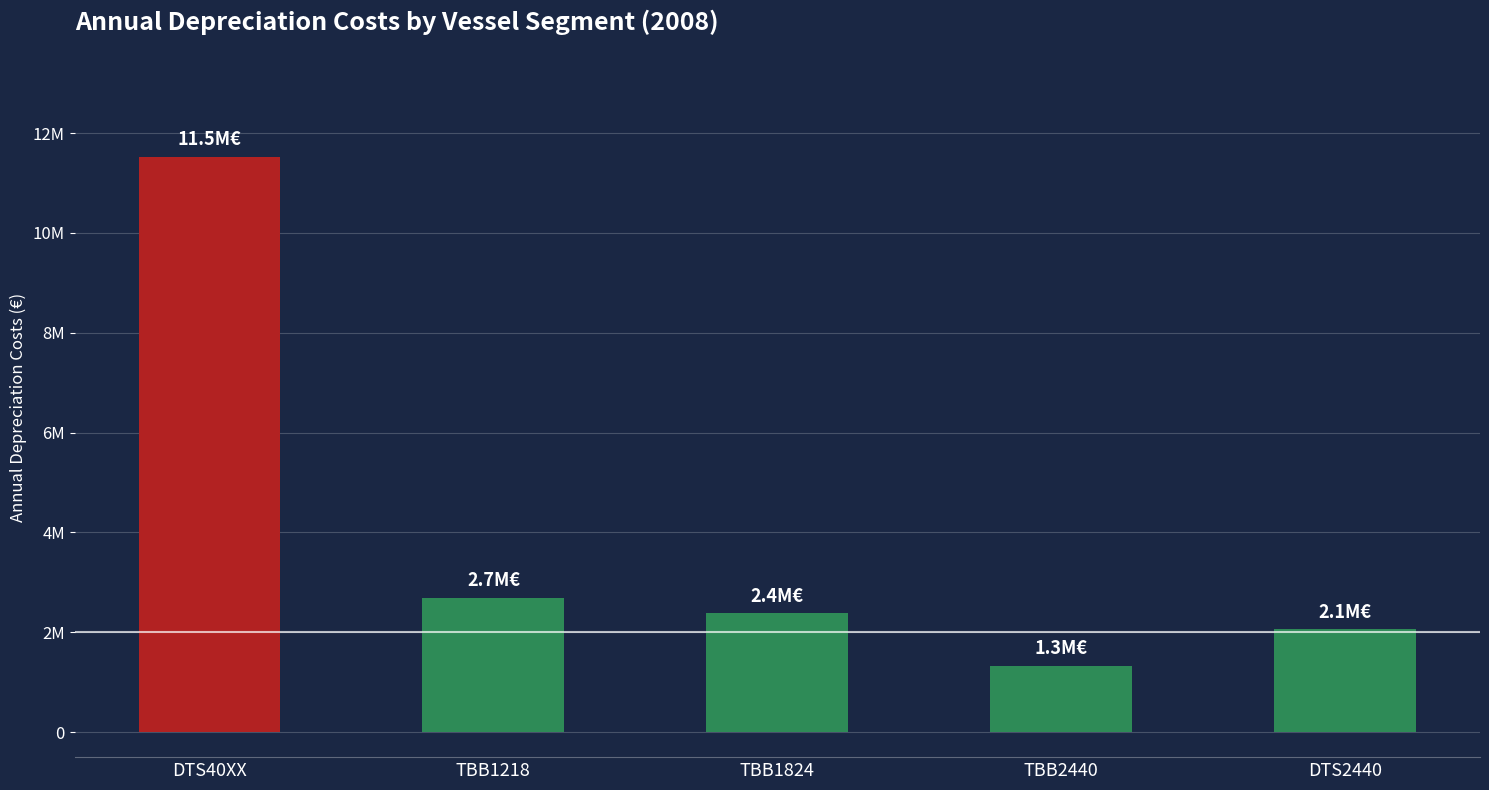

What is the label of the 2nd bar from the right?

TBB2440